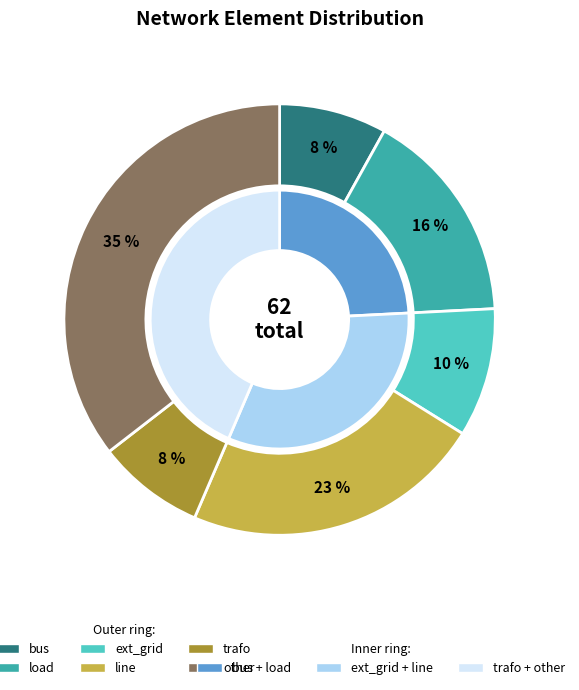

To the nearest percent, what portion does bus represent?

8%